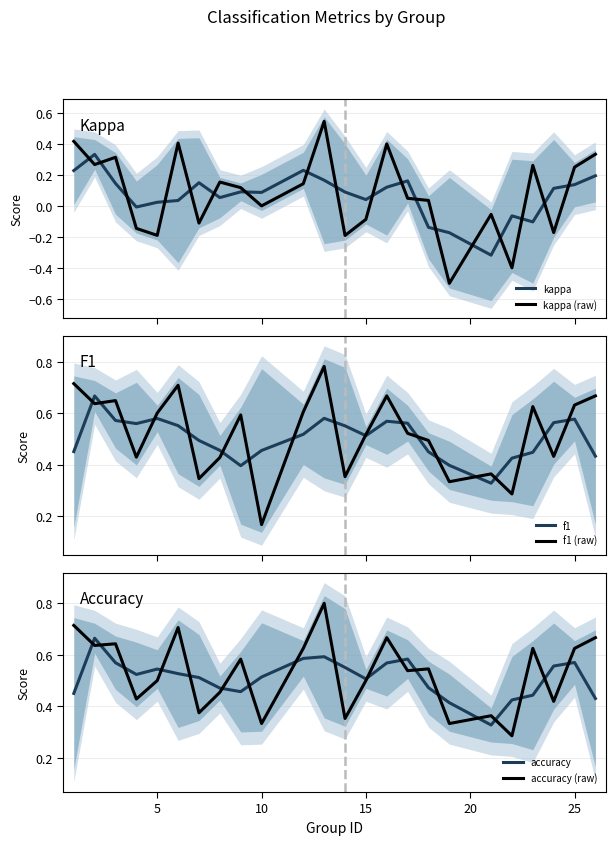

What is the lowest value of the kappa (raw) series?

-0.5